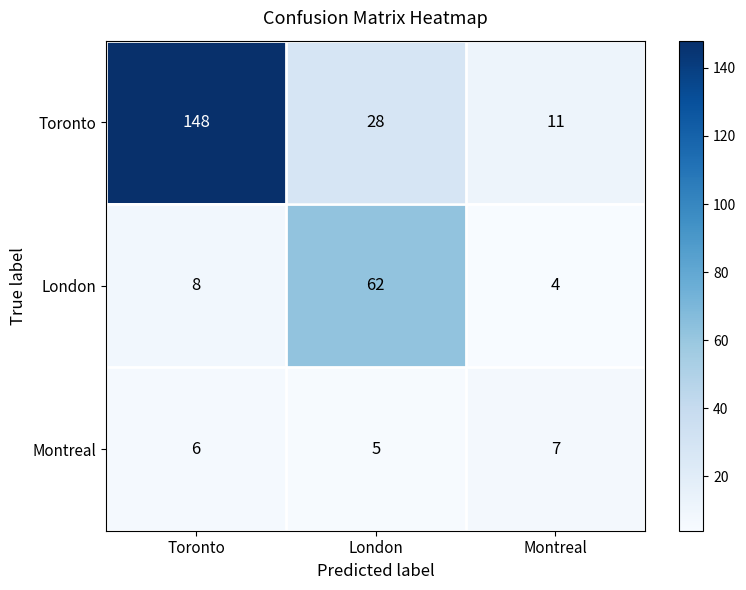

The Toronto series shows 48 at London. True or false?

False